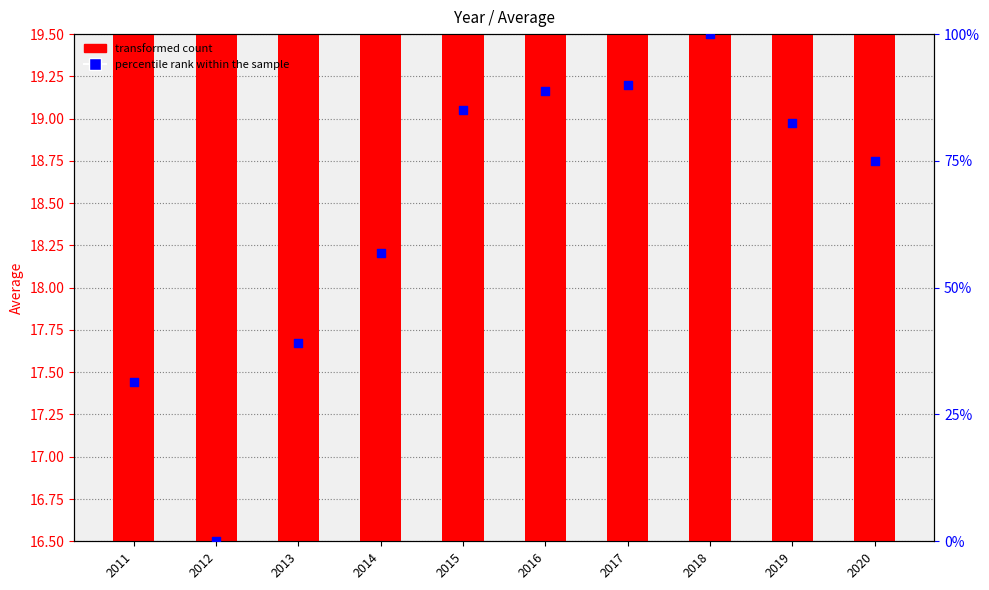

Which series has the largest Y range (max minus min)?

percentile rank within the sample